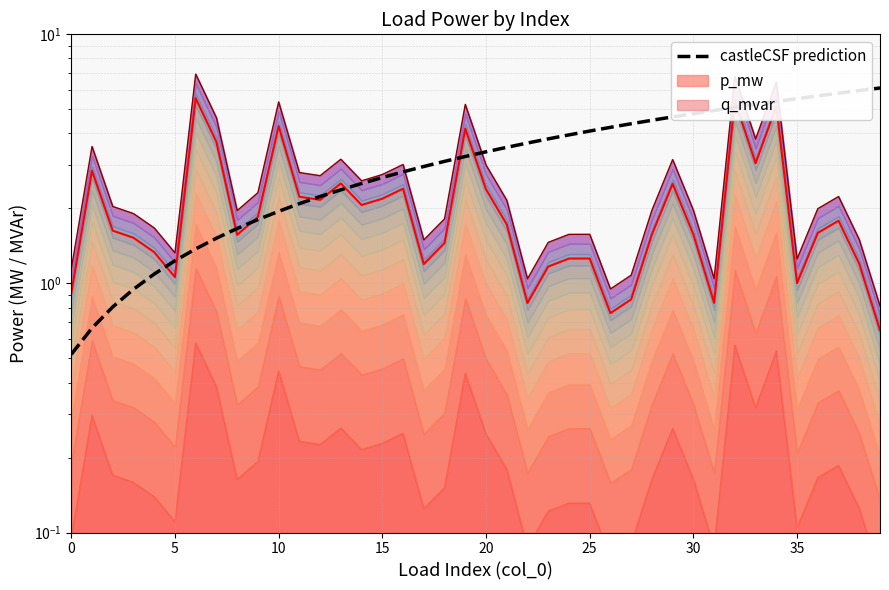

Read the value at 21.

3.5